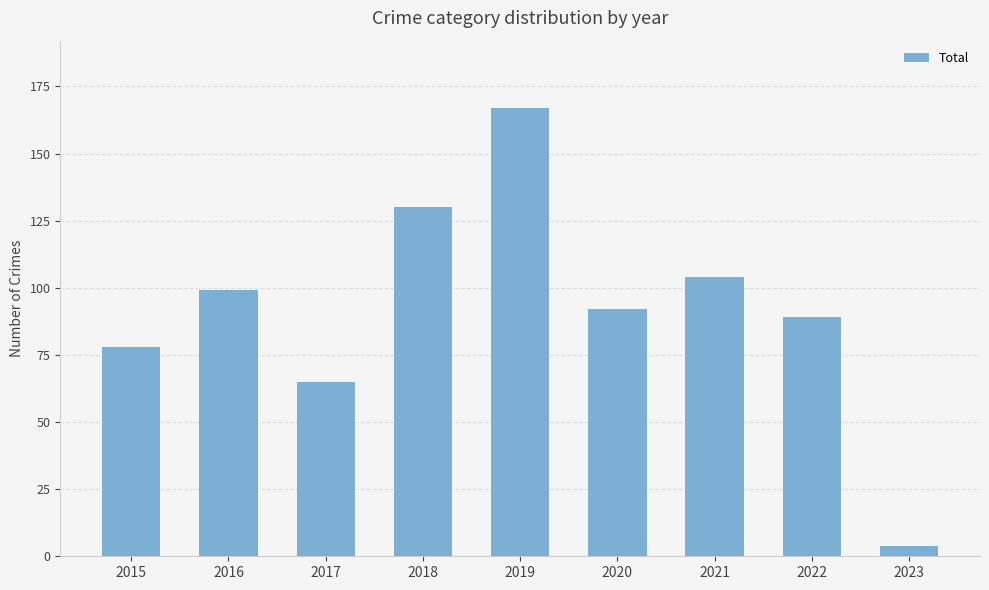

What is the ratio of the value at 2021 to the value at 2017?

1.6